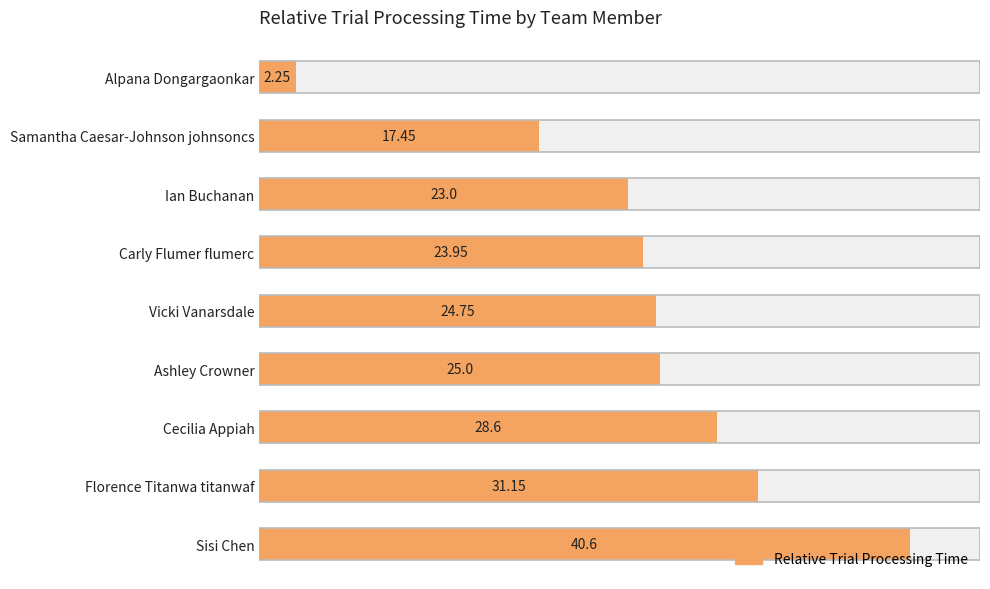

How many bars are there in total?

9